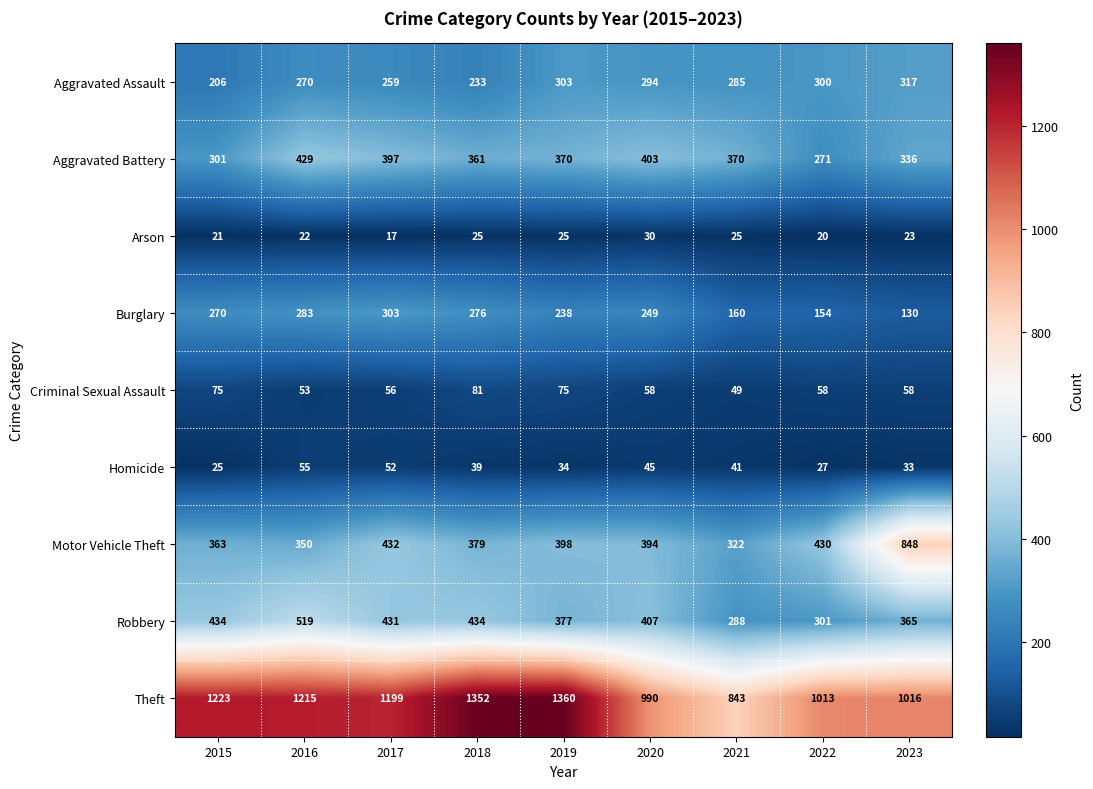

Read the Theft value at 2019.

1360